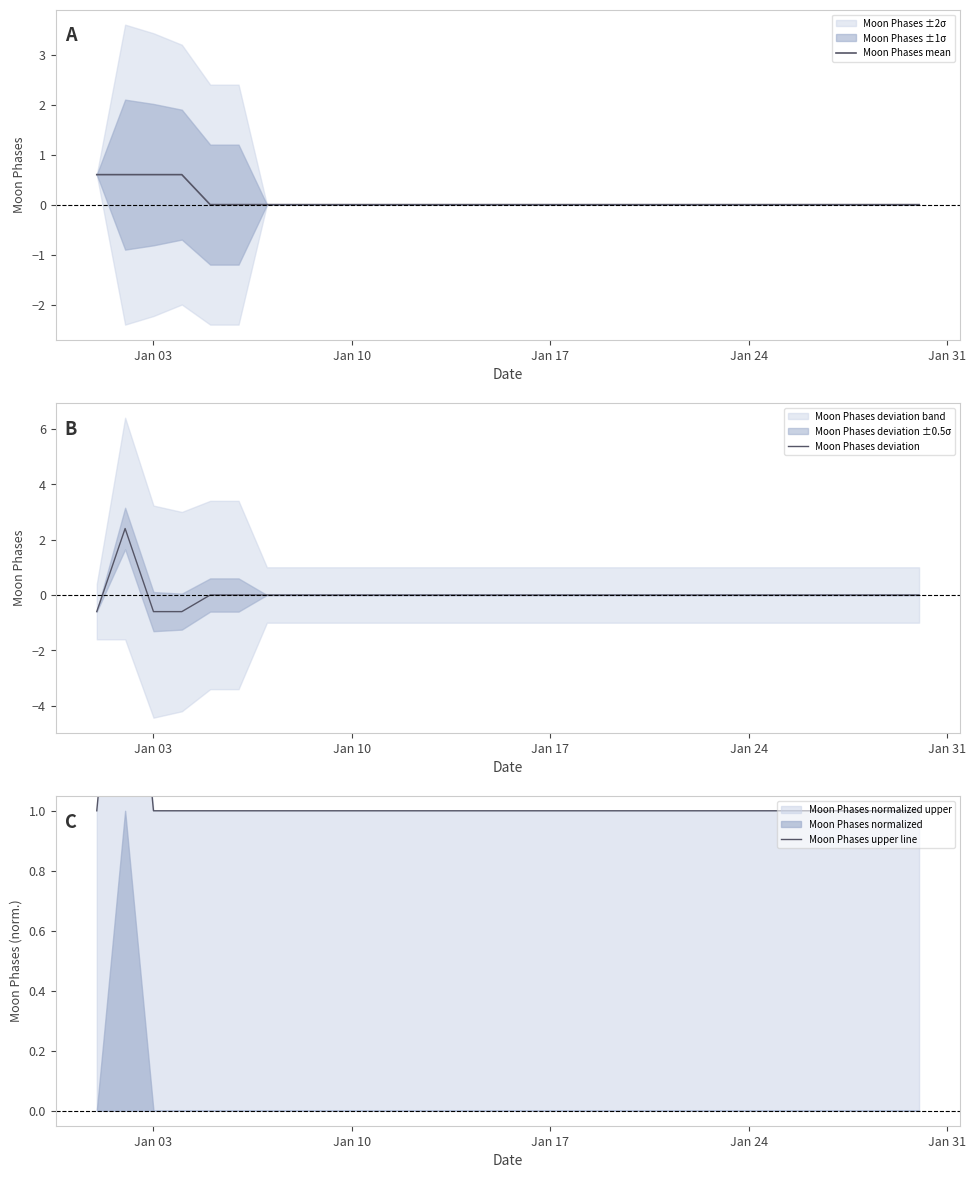

What position from the left is Jan 24?

4